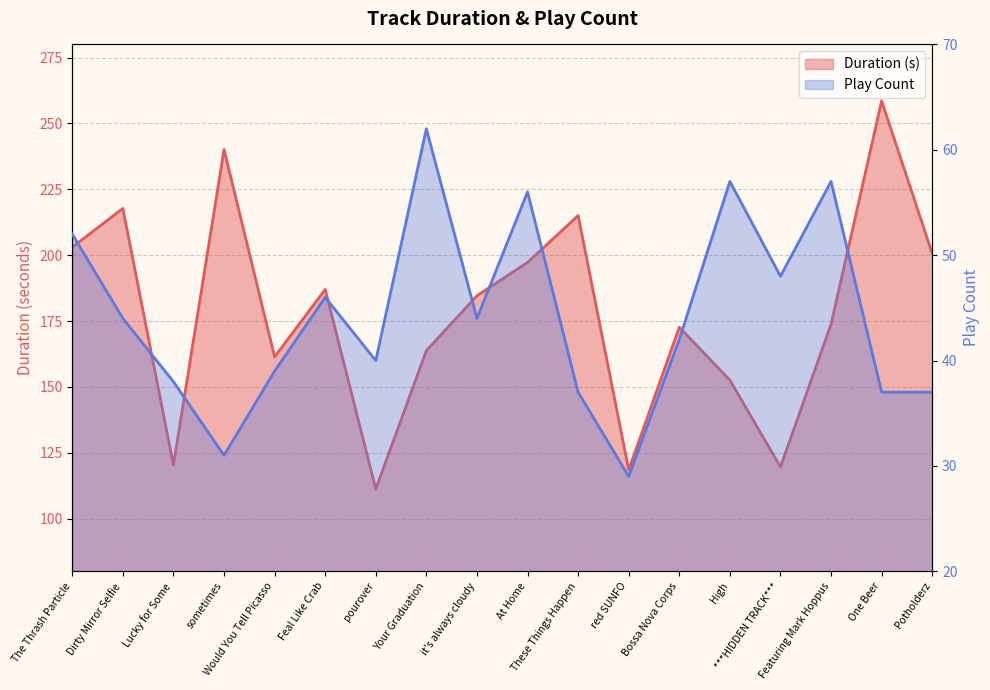

Does the chart display data point markers on the line(s)?

No